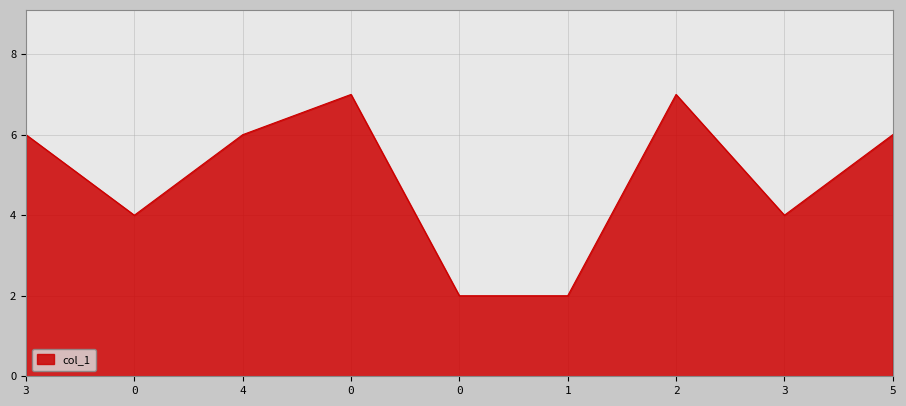

True or false: the data shows 7 at 0.

True